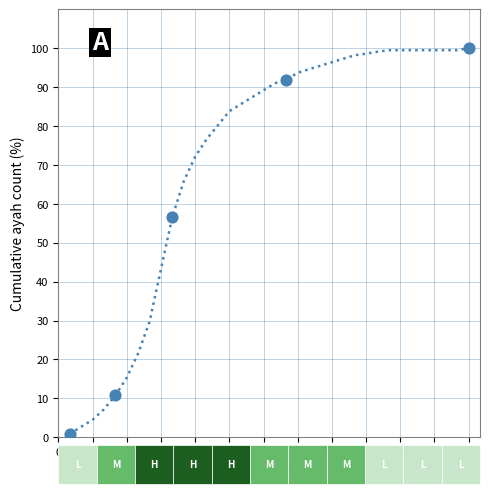

What is the difference between the maximum and minimum values?

99.1